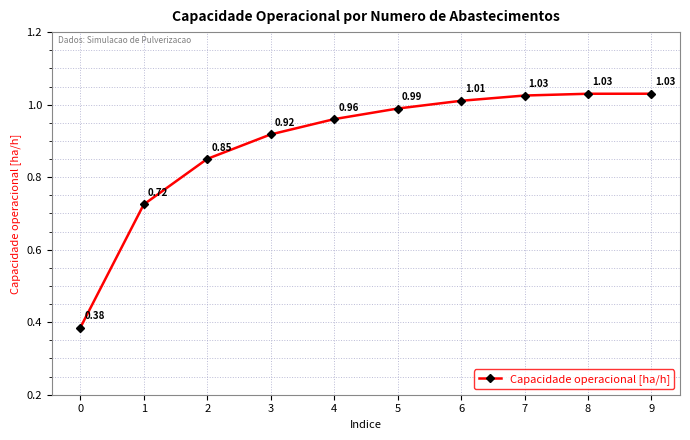

What is the difference between the second highest and second lowest values?

0.3